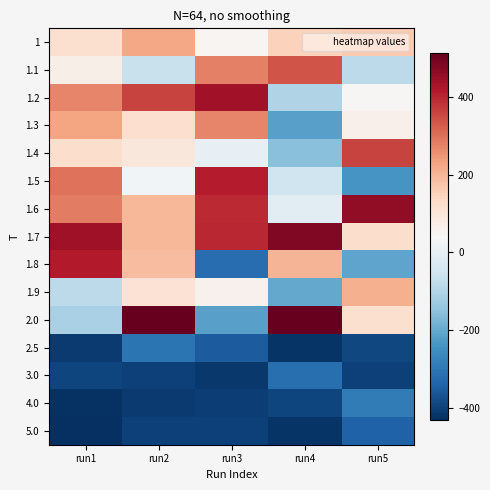

Reading left to right, list all the values displayed in this chart.

1: run1=116.7	run2=223.7	run3=51.7	run4=148.7	run5=165.7
1.1: run1=67.7	run2=-65.3	run3=277.7	run4=336.7	run5=-81.3
1.2: run1=271.7	run2=361.7	run3=439.7	run4=-102.3	run5=46.7
1.3: run1=225.7	run2=119.7	run3=271.7	run4=-215.3	run5=64.7
1.4: run1=123.7	run2=95.7	run3=3.7	run4=-155.3	run5=358.7
1.5: run1=297.7	run2=26.7	run3=410.7	run4=-54.3	run5=-238.3
1.6: run1=283.7	run2=198.7	run3=394.7	run4=-11.3	run5=461.7
1.7: run1=440.7	run2=196.7	run3=395.7	run4=478.7	run5=124.7
1.8: run1=415.7	run2=186.7	run3=-321.3	run4=199.7	run5=-207.3
1.9: run1=-84.3	run2=108.7	run3=61.7	run4=-201.3	run5=209.7
2.0: run1=-114.3	run2=513.7	run3=-216.3	run4=510.7	run5=117.7
2.5: run1=-412.3	run2=-306.3	run3=-353.3	run4=-422.3	run5=-390.3
3.0: run1=-395.3	run2=-402.3	run3=-417.3	run4=-317.3	run5=-399.3
4.0: run1=-428.3	run2=-411.3	run3=-403.3	run4=-395.3	run5=-290.3
5.0: run1=-432.3	run2=-400.3	run3=-399.3	run4=-422.3	run5=-341.3